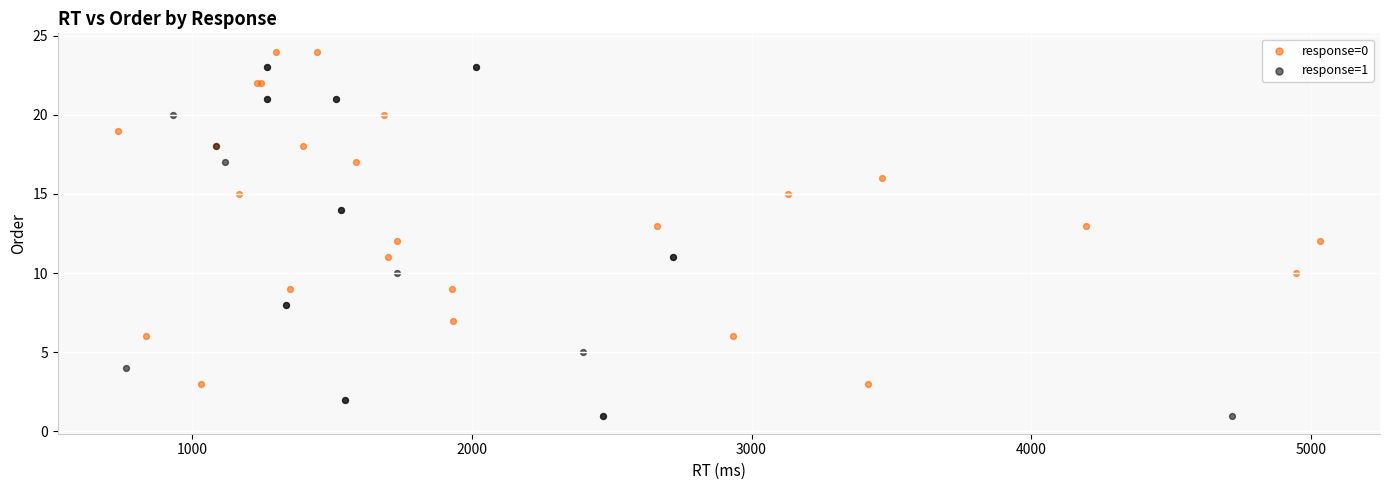

Which series has the largest Y range (max minus min)?

response=1